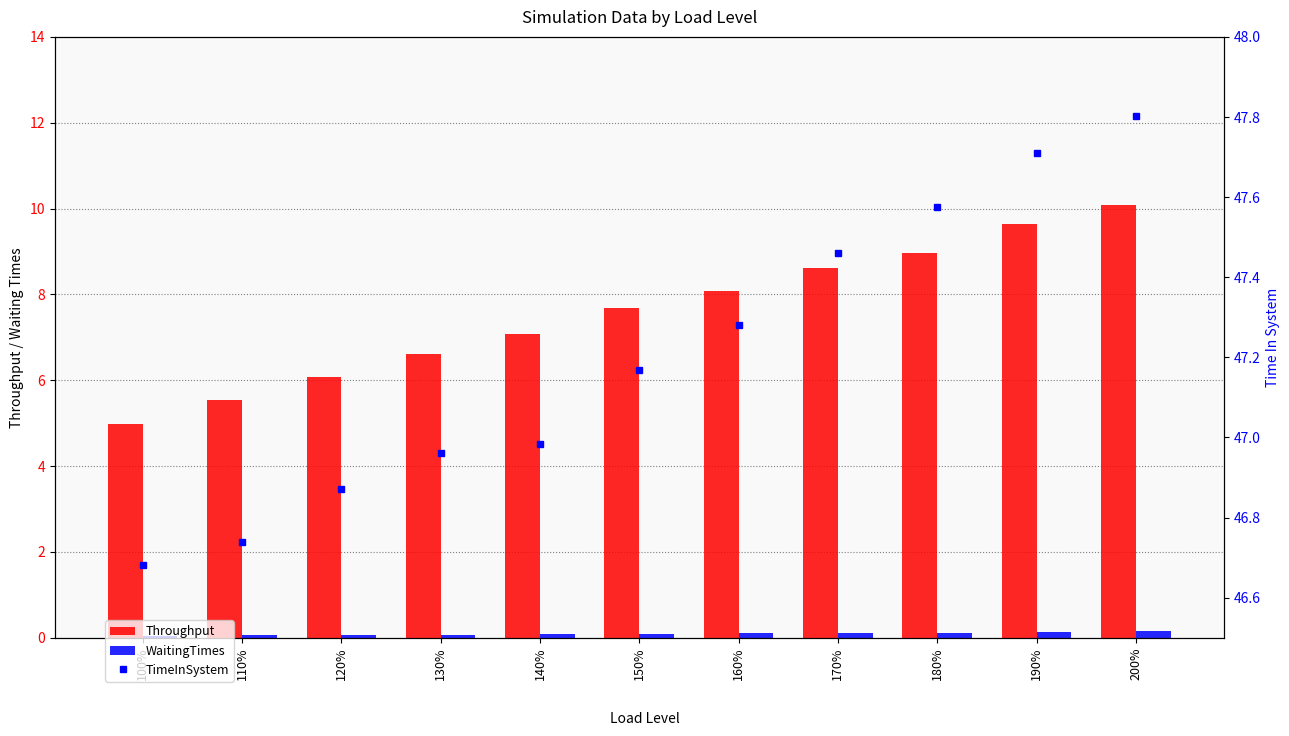

What is the difference between the highest and lowest values at 120%?

46.8